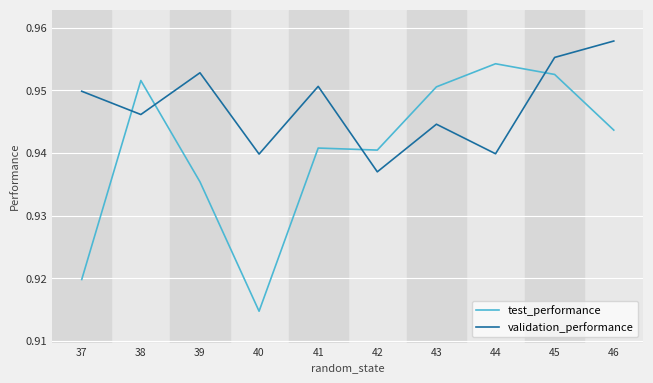

At which label is validation_performance closest to 0?

42